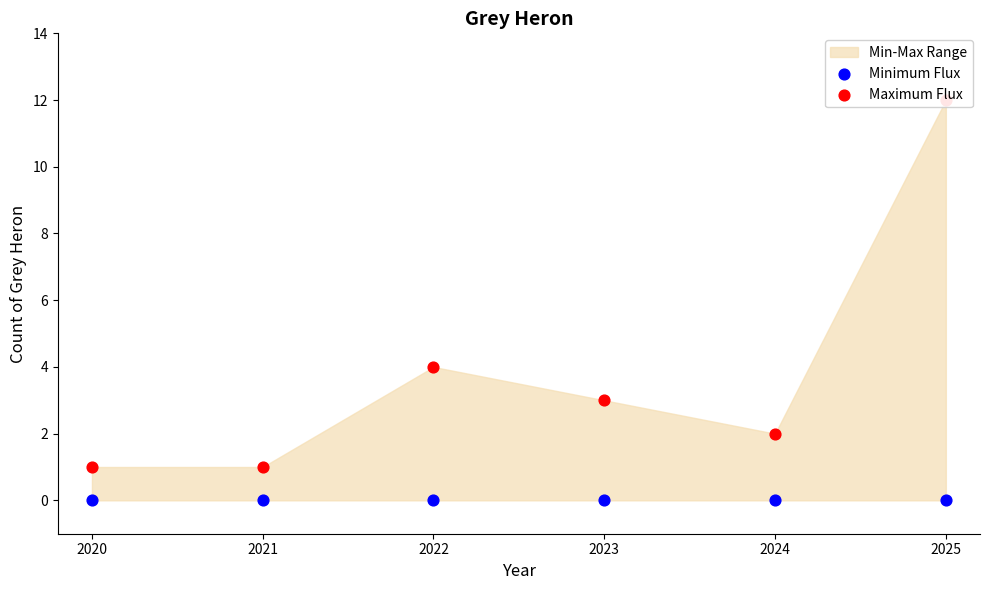

Which series has the largest Y range (max minus min)?

Maximum Flux